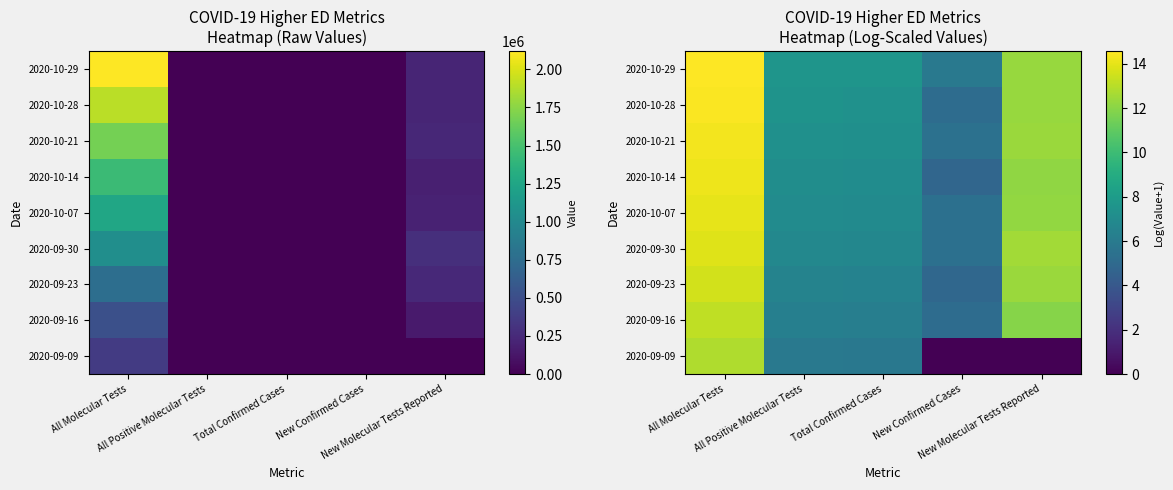

The value of 2020-10-21 at New Molecular Tests Reported is 12.4. True or false?

True